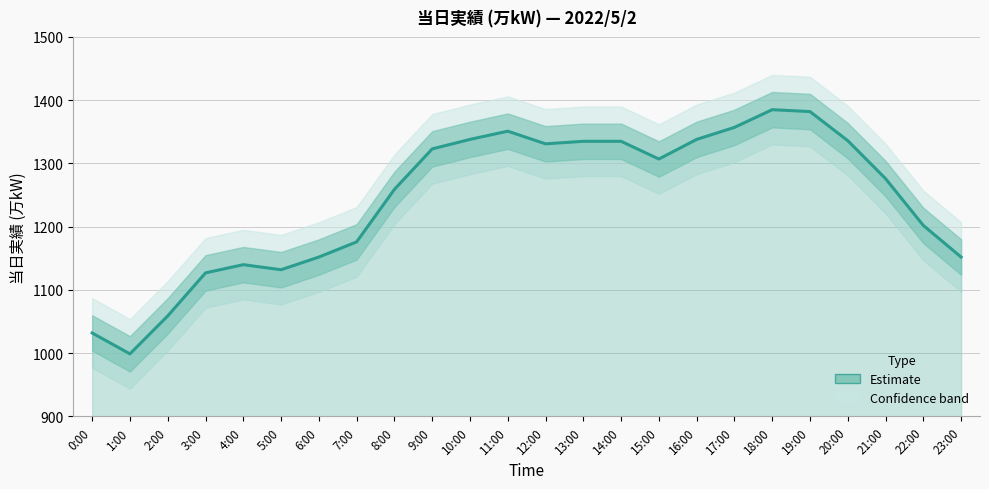

What position from the left is 19:00?

20